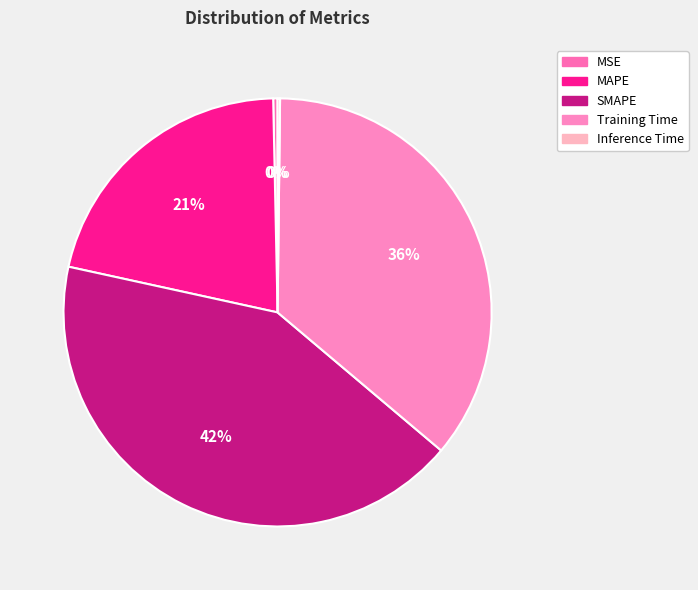

To the nearest percent, what is the difference between the SMAPE and Training Time slice percentages?

6%